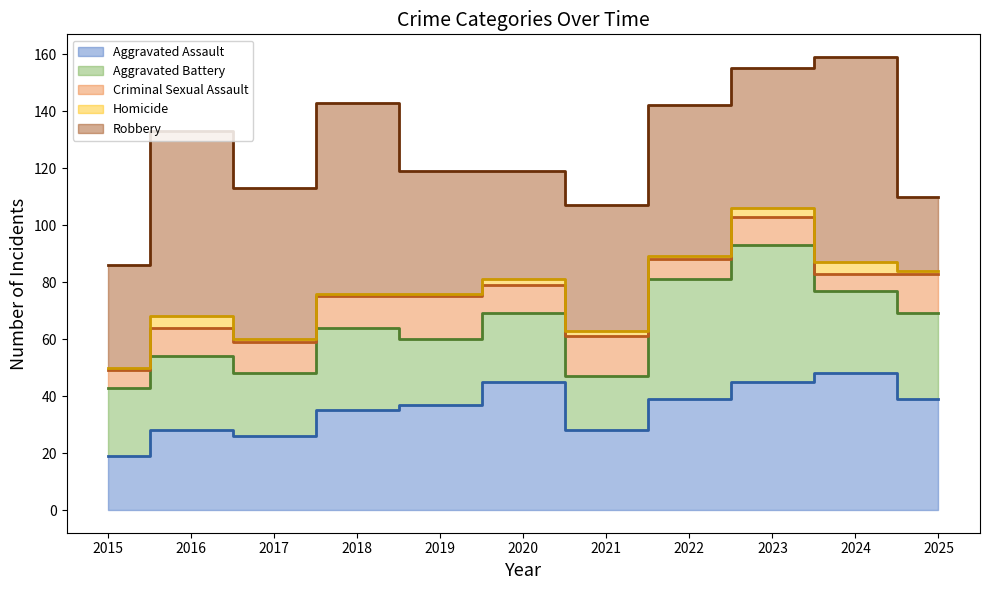

At 2024, list the series in order from smallest to largest.

Homicide, Criminal Sexual Assault, Aggravated Battery, Aggravated Assault, Robbery